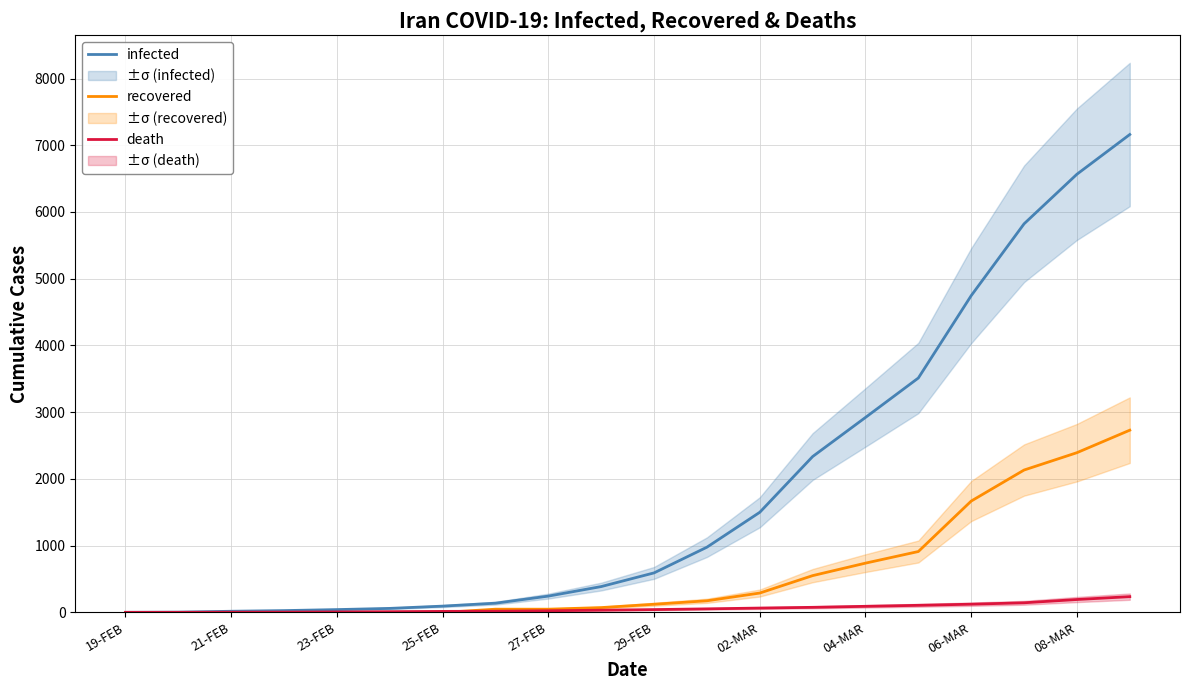

Reading left to right, transcribe all the data shown in this chart.

infected: 2	5	18	28	43	61	95	139	245	388	593	978	1501	2336	2922	3513	4747	5823	6566	7161
recovered: 0	0	0	0	0	0	0	49	49	73	123	175	291	552	739	913	1669	2134	2394	2731
death: 2	2	4	5	8	12	16	19	26	34	43	54	66	77	92	107	124	145	194	237